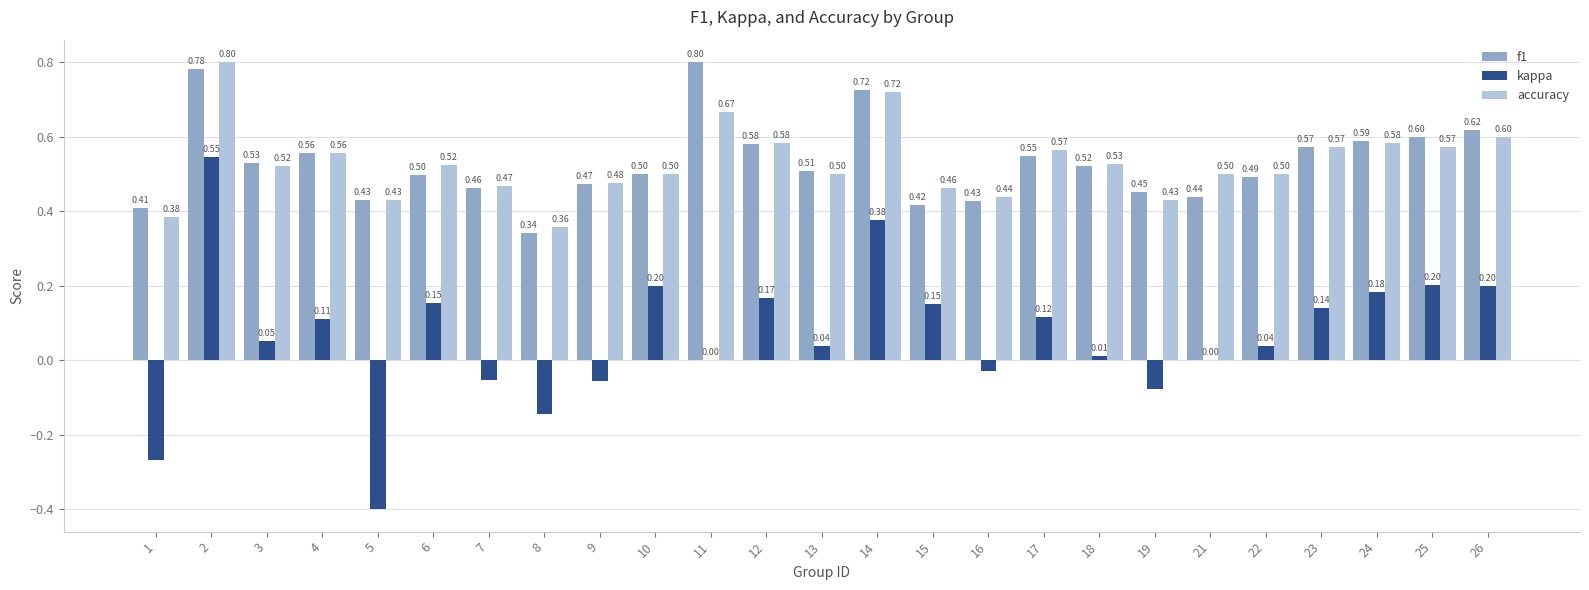

Which series has the widest spread of values?

kappa